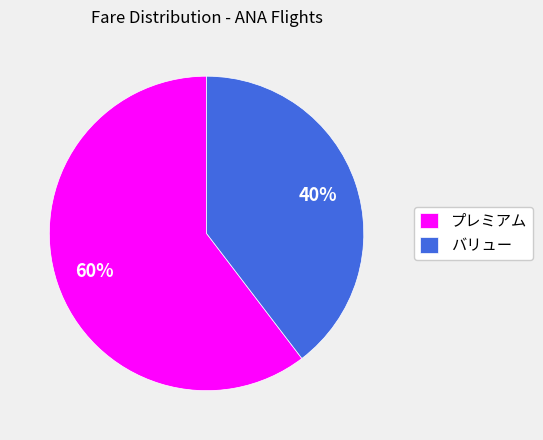

How many segments does this pie chart have?

2